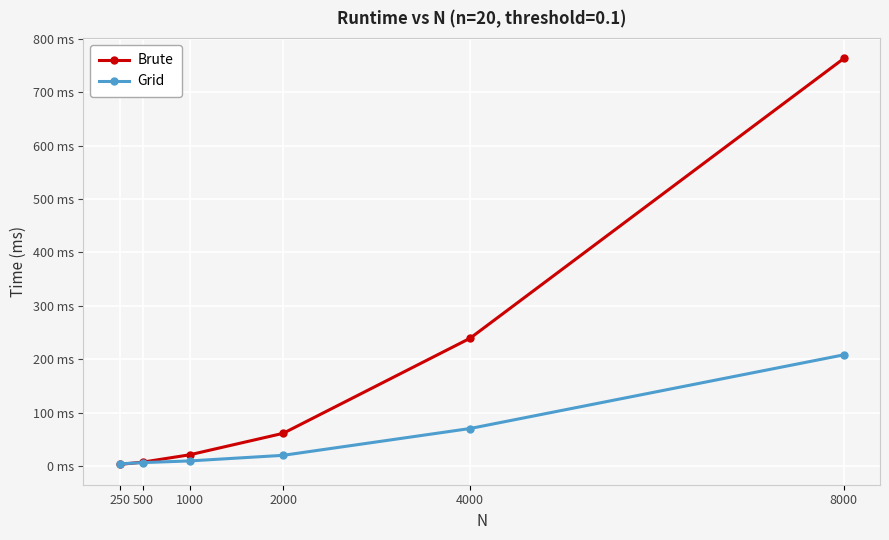

Between 1000 and 4000, which series saw the biggest shift?

Brute